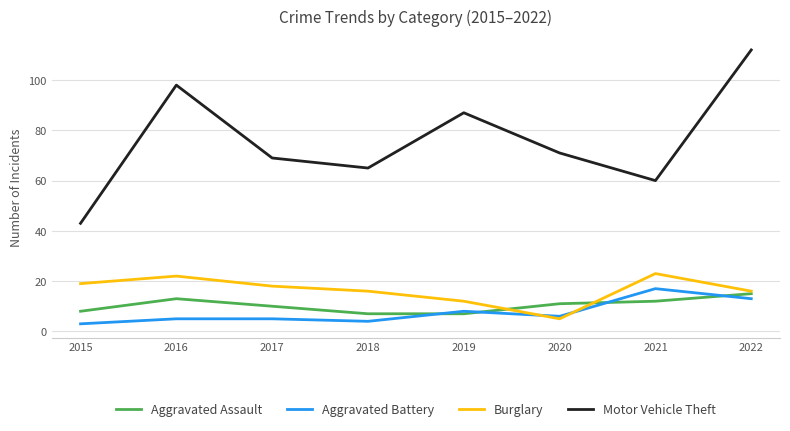

Which label corresponds to the largest value in the chart?

2022